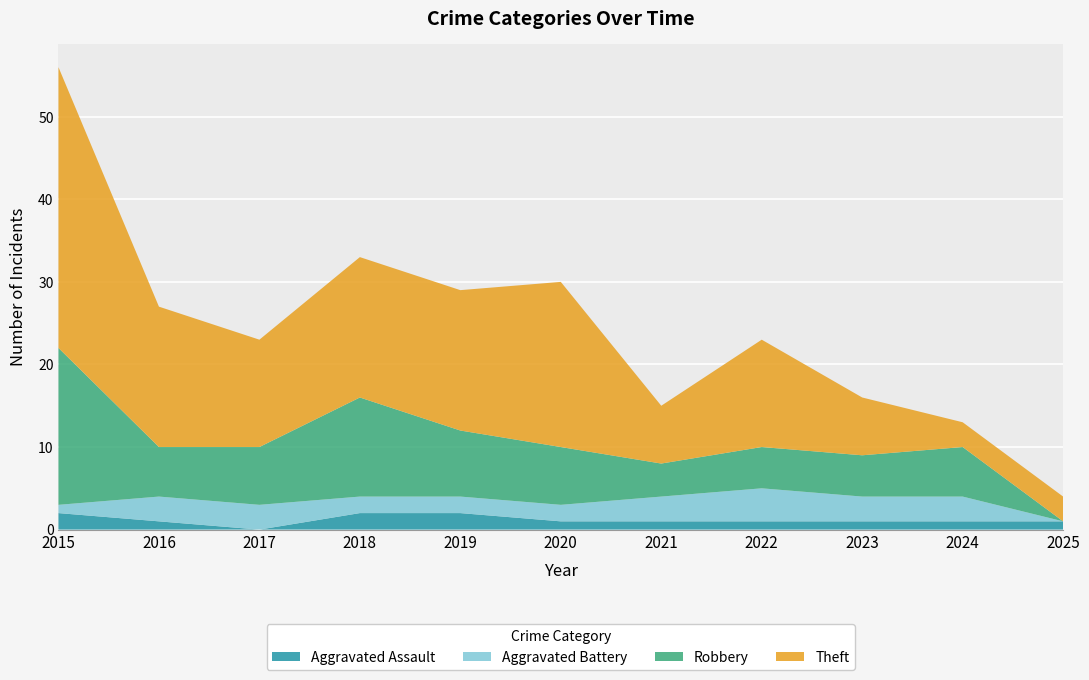

Reading left to right, extract all data points from this chart.

Aggravated Assault: 2	1	0	2	2	1	1	1	1	1	1
Aggravated Battery: 1	3	3	2	2	2	3	4	3	3	0
Robbery: 19	6	7	12	8	7	4	5	5	6	0
Theft: 34	17	13	17	17	20	7	13	7	3	3